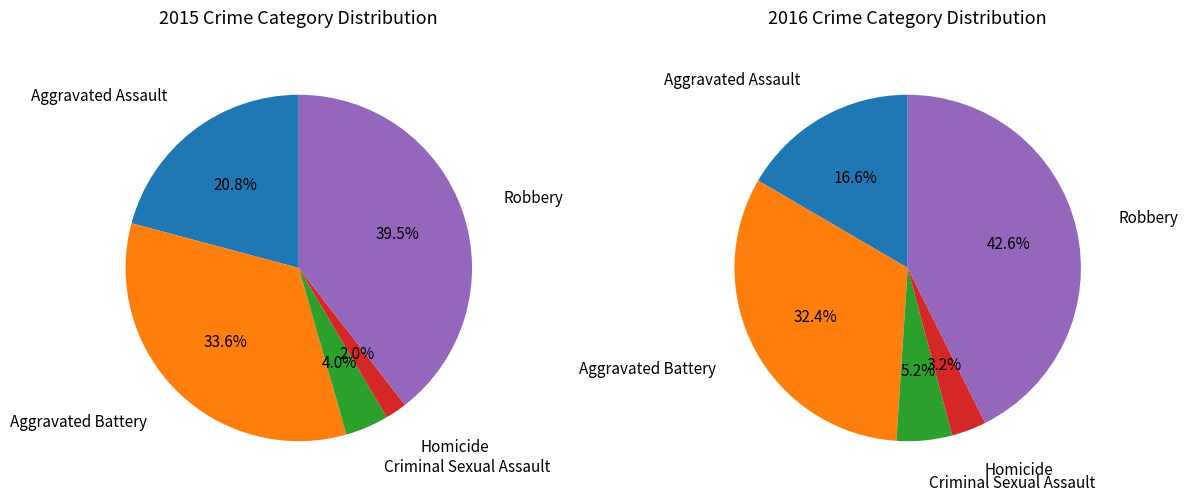

How many segments does this pie chart have?

5